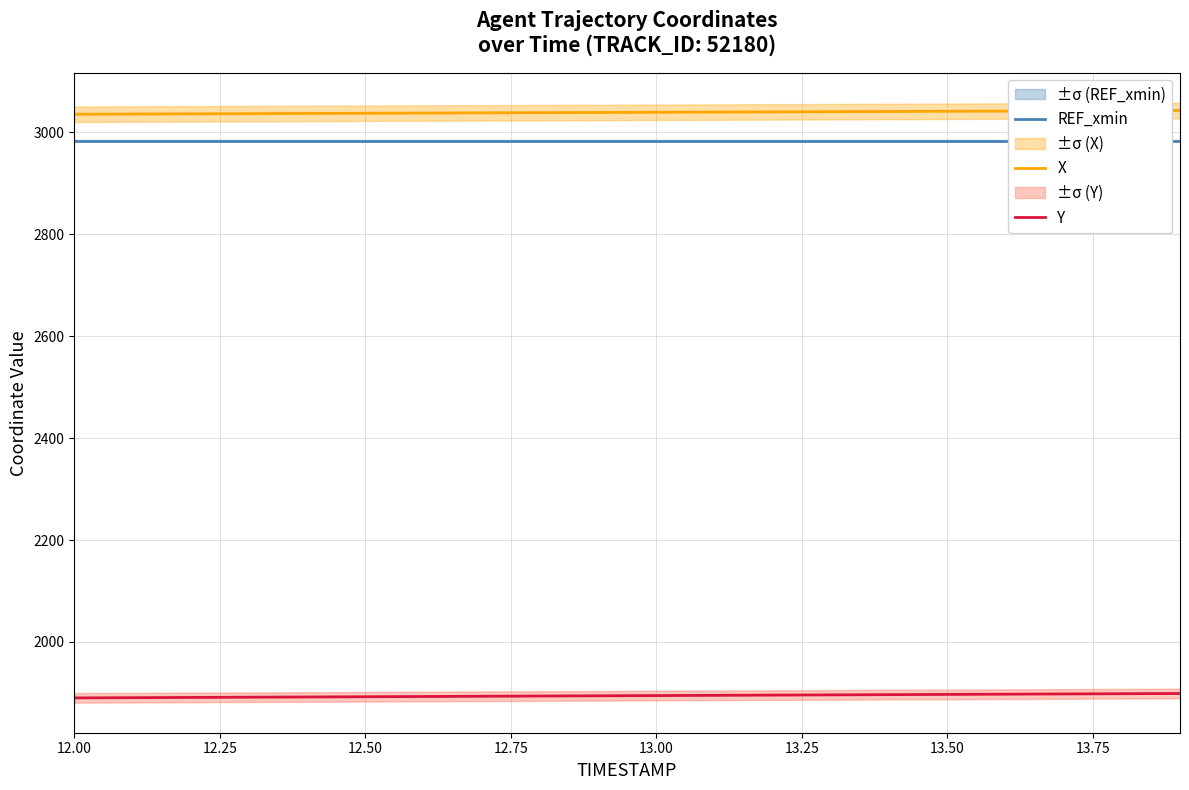

What is the maximum value for X?

3043.0